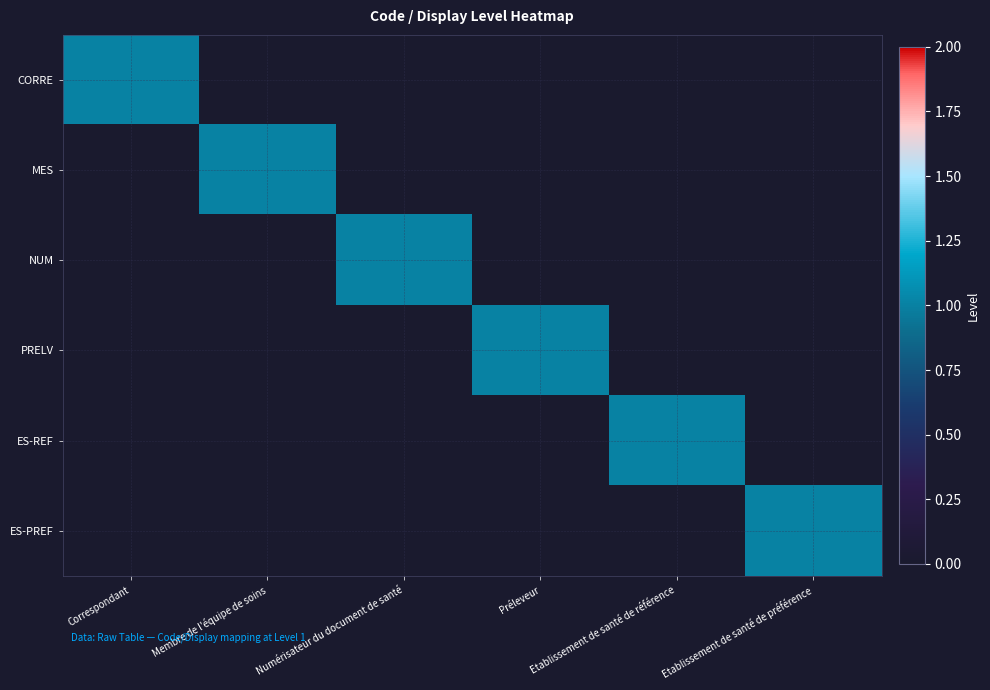

Reading right to left, what are all the values shown in this chart?

CORRE: Etablissement de santé de préférence=0	Etablissement de santé de référence=0	Préleveur=0	Numérisateur du document de santé=0	Membre de l'équipe de soins=0	Correspondant=1
MES: Etablissement de santé de préférence=0	Etablissement de santé de référence=0	Préleveur=0	Numérisateur du document de santé=0	Membre de l'équipe de soins=1	Correspondant=0
NUM: Etablissement de santé de préférence=0	Etablissement de santé de référence=0	Préleveur=0	Numérisateur du document de santé=1	Membre de l'équipe de soins=0	Correspondant=0
PRELV: Etablissement de santé de préférence=0	Etablissement de santé de référence=0	Préleveur=1	Numérisateur du document de santé=0	Membre de l'équipe de soins=0	Correspondant=0
ES-REF: Etablissement de santé de préférence=0	Etablissement de santé de référence=1	Préleveur=0	Numérisateur du document de santé=0	Membre de l'équipe de soins=0	Correspondant=0
ES-PREF: Etablissement de santé de préférence=1	Etablissement de santé de référence=0	Préleveur=0	Numérisateur du document de santé=0	Membre de l'équipe de soins=0	Correspondant=0